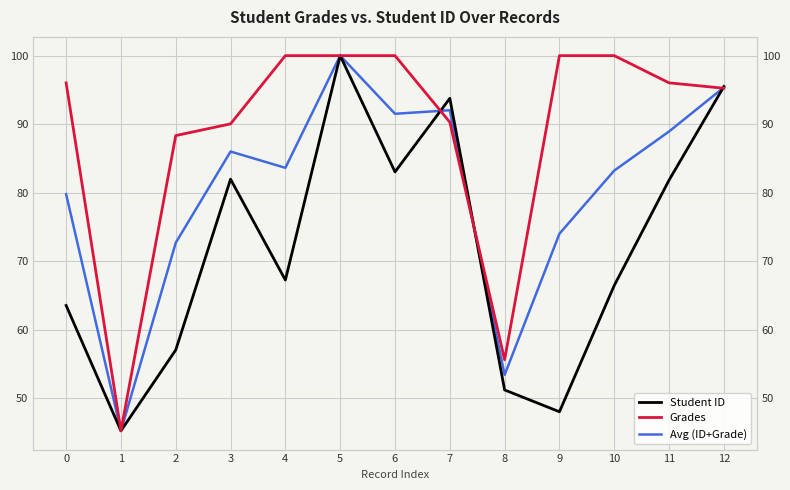

Which series has the widest spread of values?

Student ID